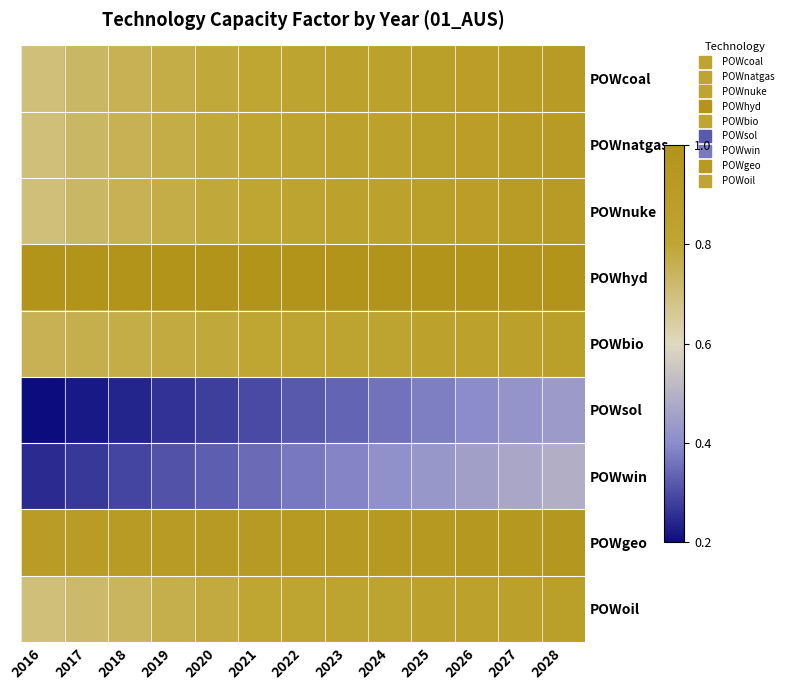

Count the number of data series in this chart.

9